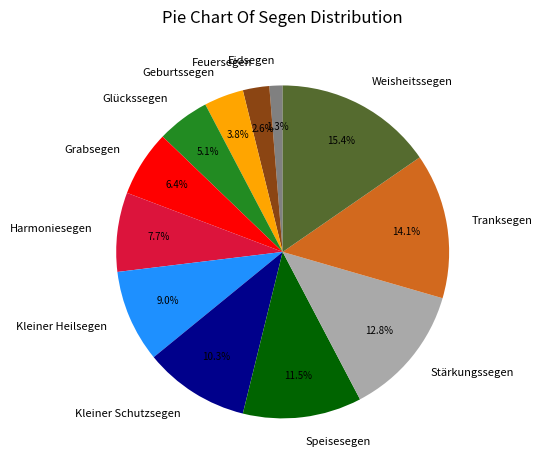

How many slices are in this pie chart?

12